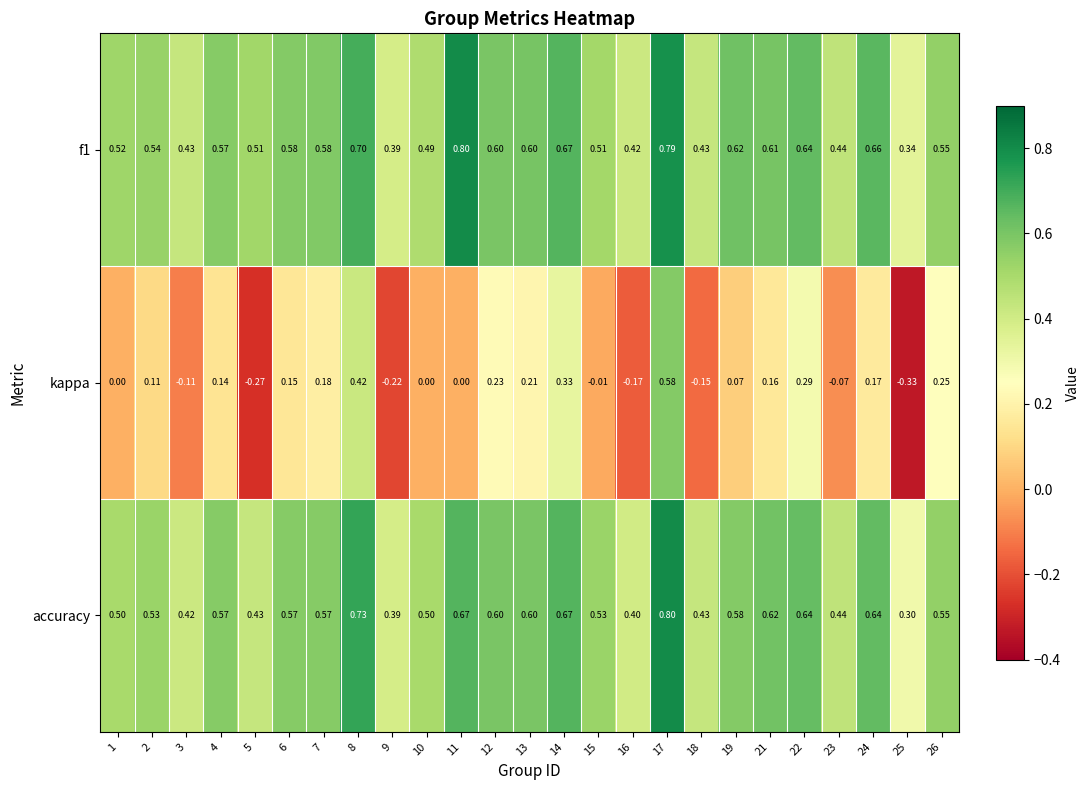

Which label corresponds to the smallest value in the chart?

25